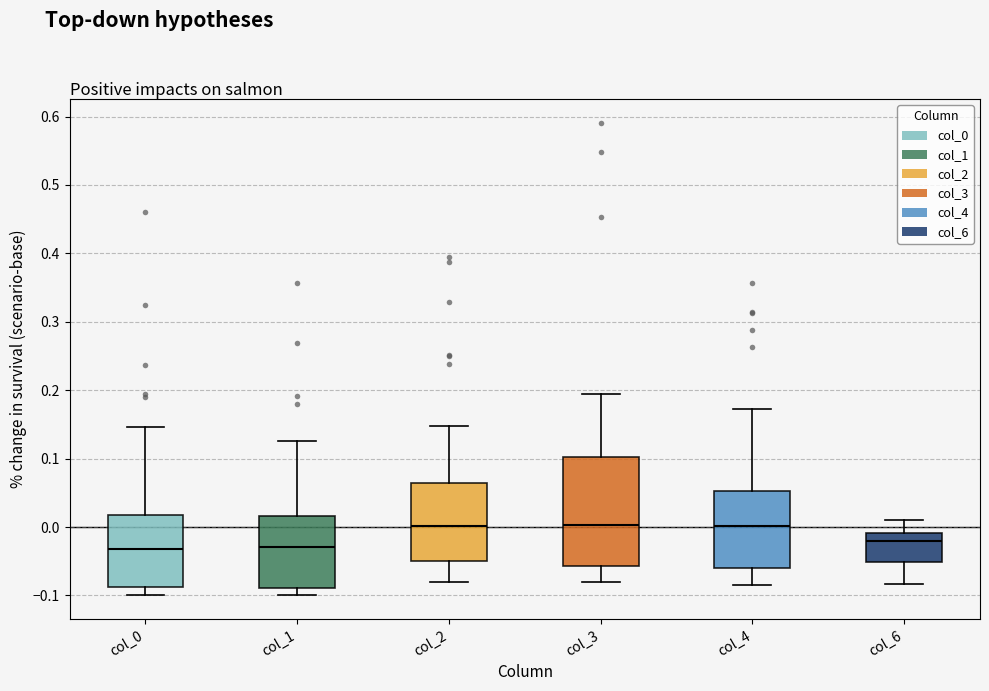

Reading left to right, transcribe this box plot: for each box, give where its median line is, the range the box spans, and where its two whiskers end, as read against the y-axis. The values are not printed on the chart, so give them approximately, as read against the axis.

col_0: median -0.03, box -0.09 to 0.02, whiskers -0.10 to 0.15
col_1: median -0.03, box -0.09 to 0.02, whiskers -0.10 to 0.13
col_2: median 0.00, box -0.05 to 0.06, whiskers -0.08 to 0.15
col_3: median 0.00, box -0.06 to 0.10, whiskers -0.08 to 0.19
col_4: median 0.00, box -0.06 to 0.05, whiskers -0.08 to 0.17
col_6: median -0.02, box -0.05 to -0.01, whiskers -0.08 to 0.01